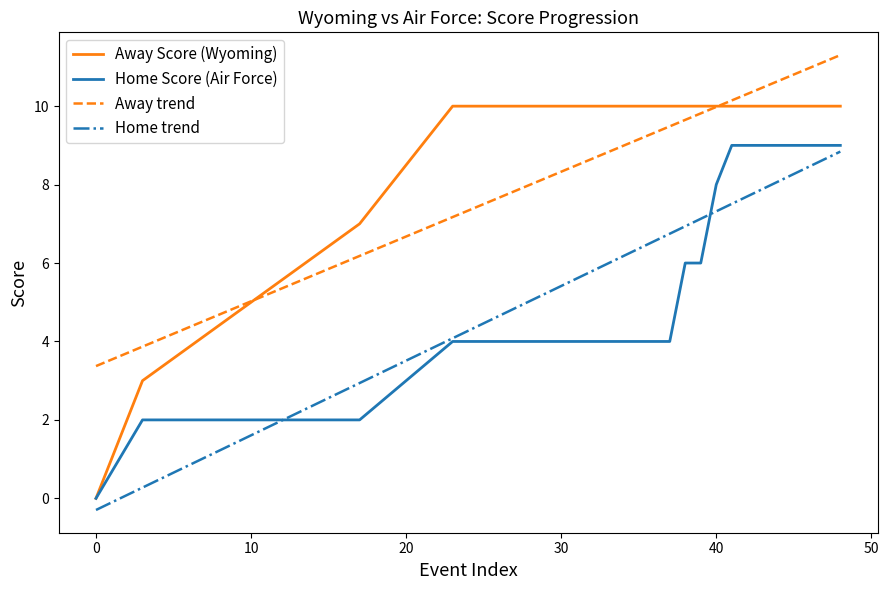

Is it true that Home Score (Air Force) equals 4 at 30?

True